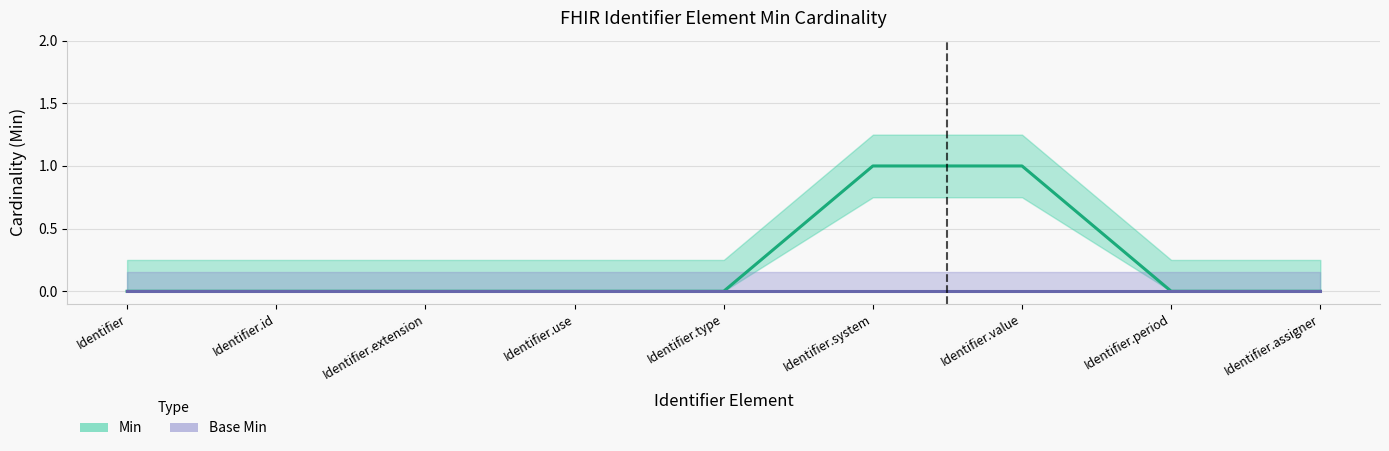

What is the difference between the maximum and minimum values?

1